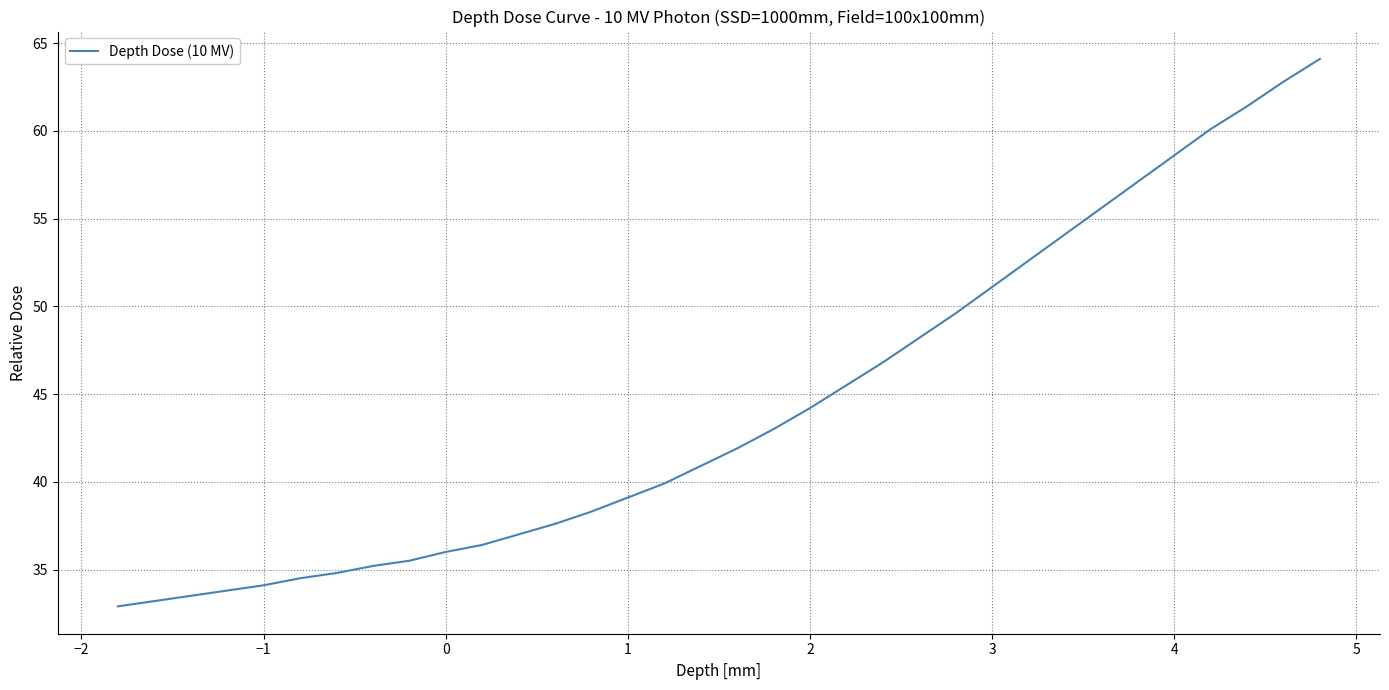

What is the maximum value shown in the chart?

64.1